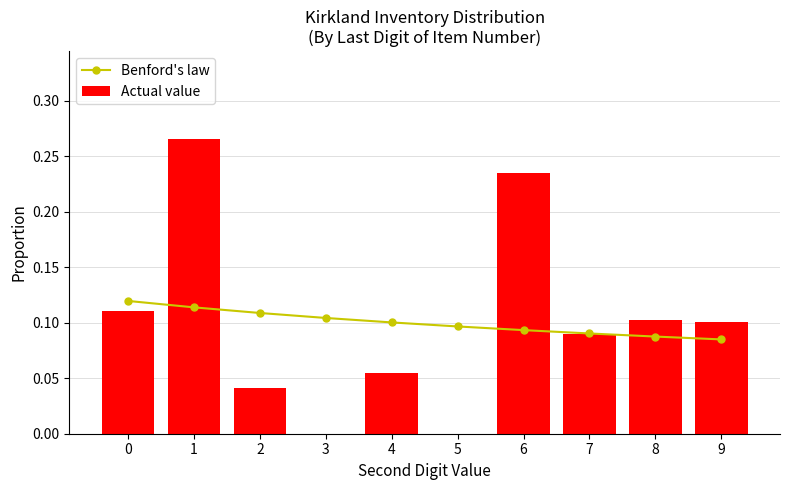

What are all the series names shown in the legend?

Benford's law, Actual value